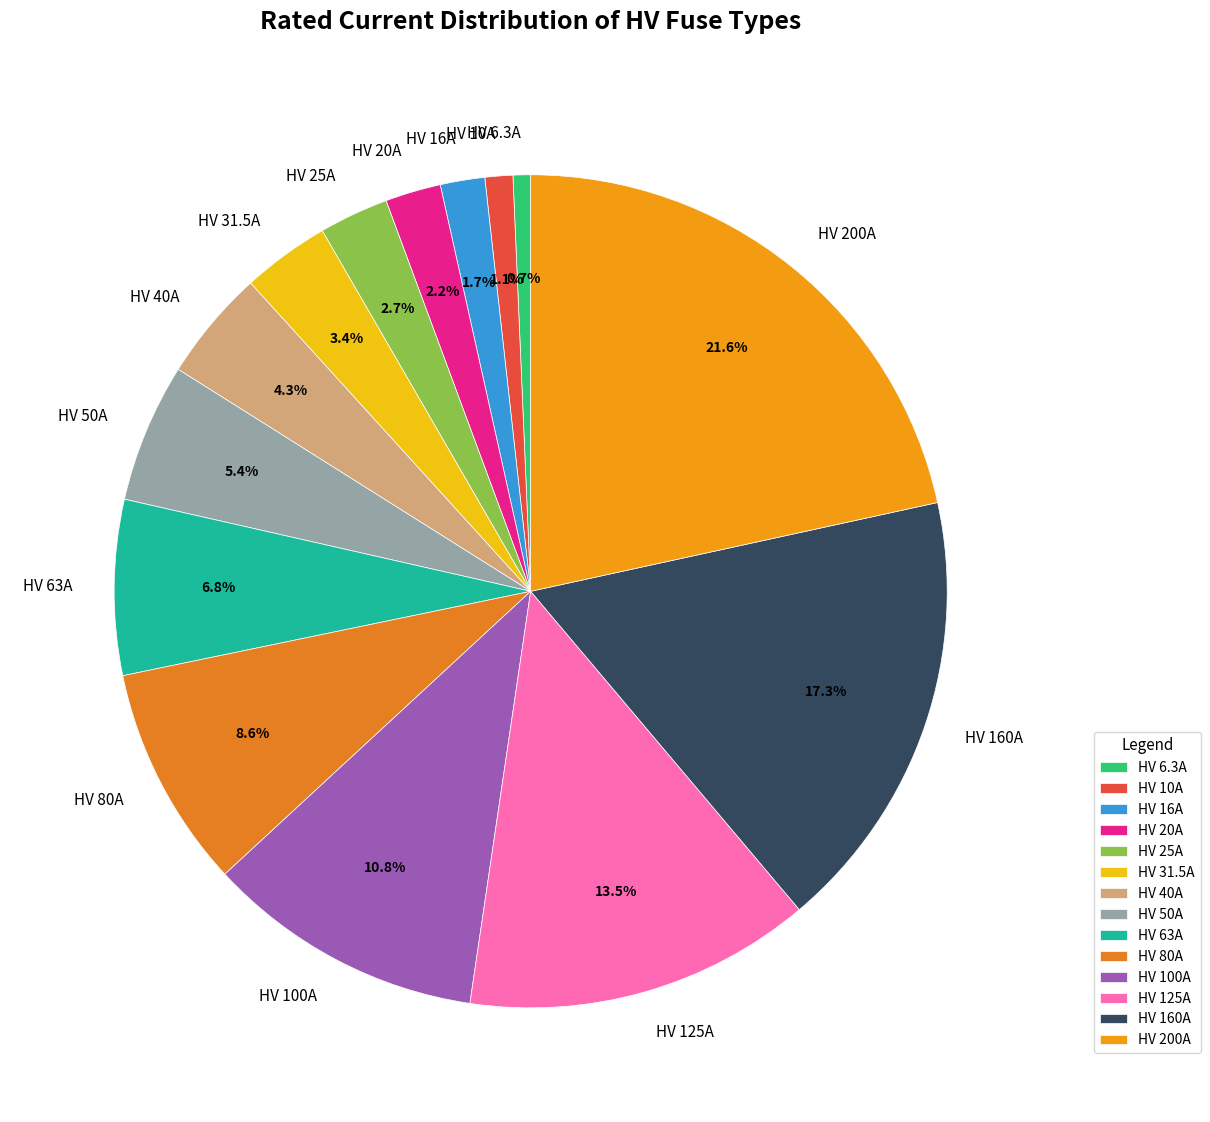

Is there any slice that represents more than half of the pie?

No